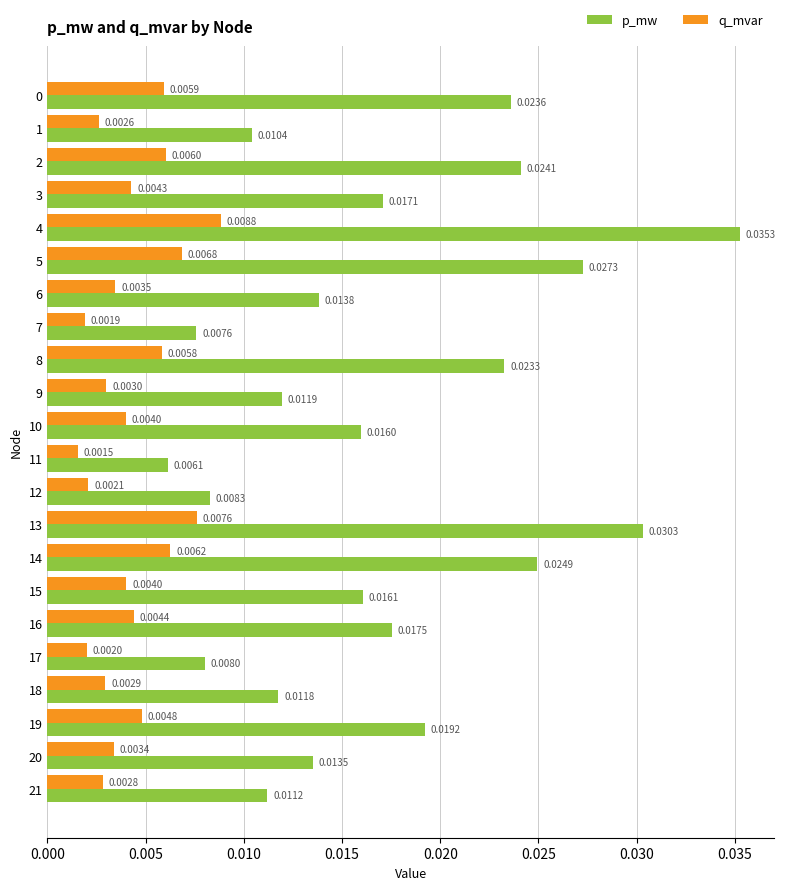

Which category has the highest value in the p_mw series?

4